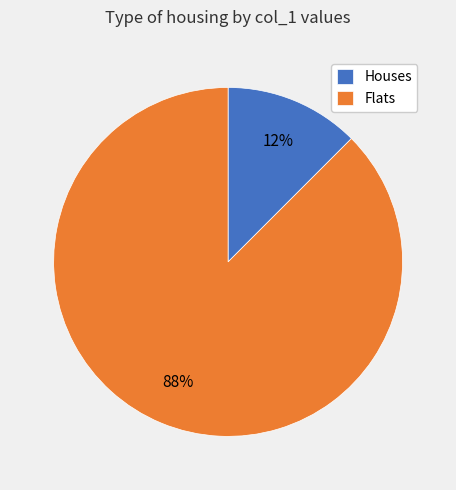

Which category has the biggest portion of the pie?

Flats